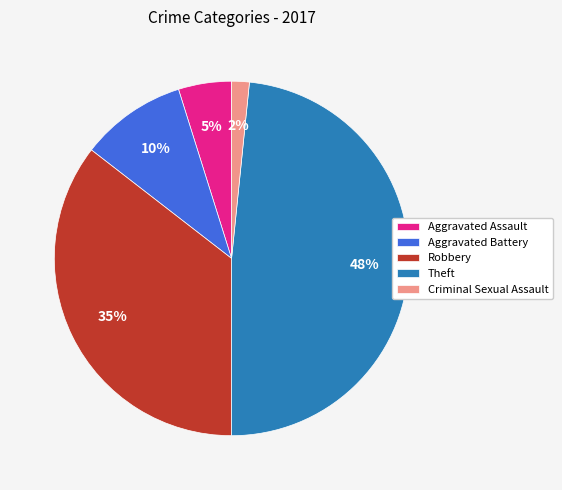

How many slices are in this pie chart?

5